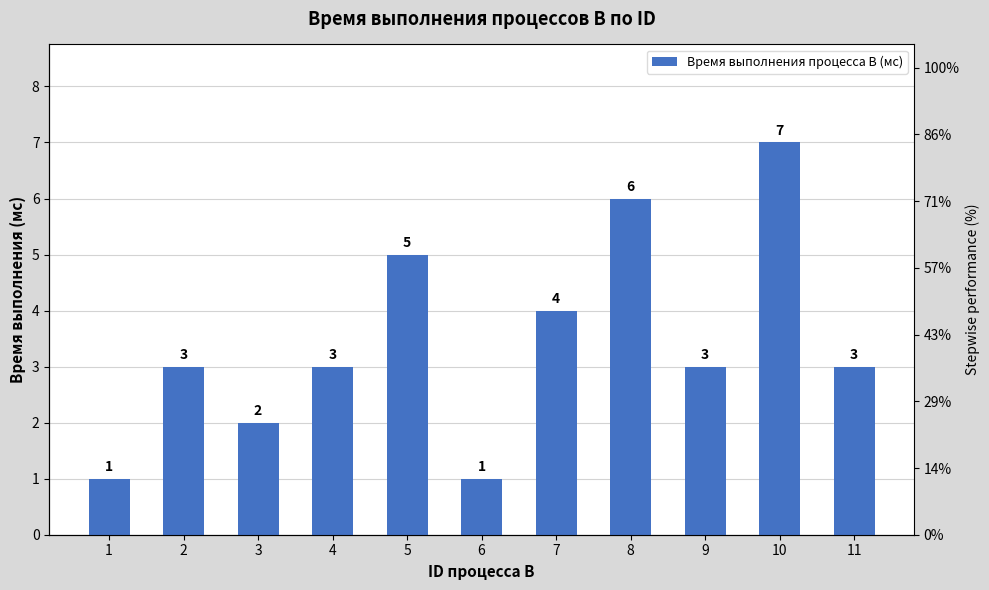

What is the ratio of the value at 1 to the value at 7?

0.2